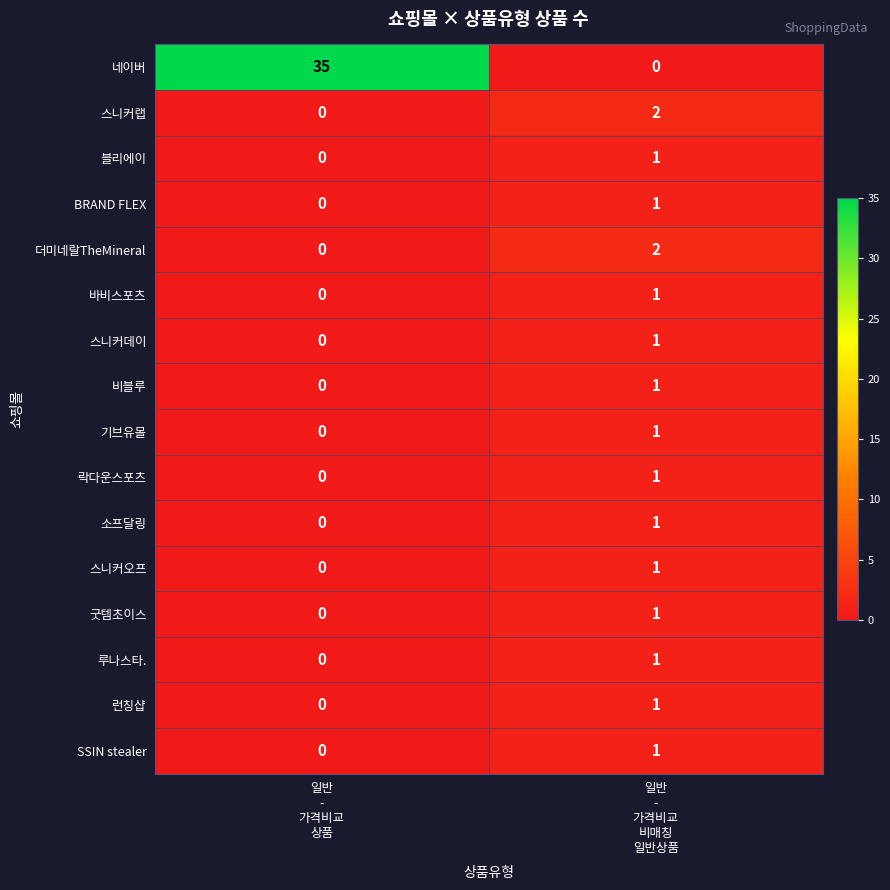

Between 일반
-
가격비교
상품 and 일반
-
가격비교
비매칭
일반상품, which series saw the biggest shift?

네이버